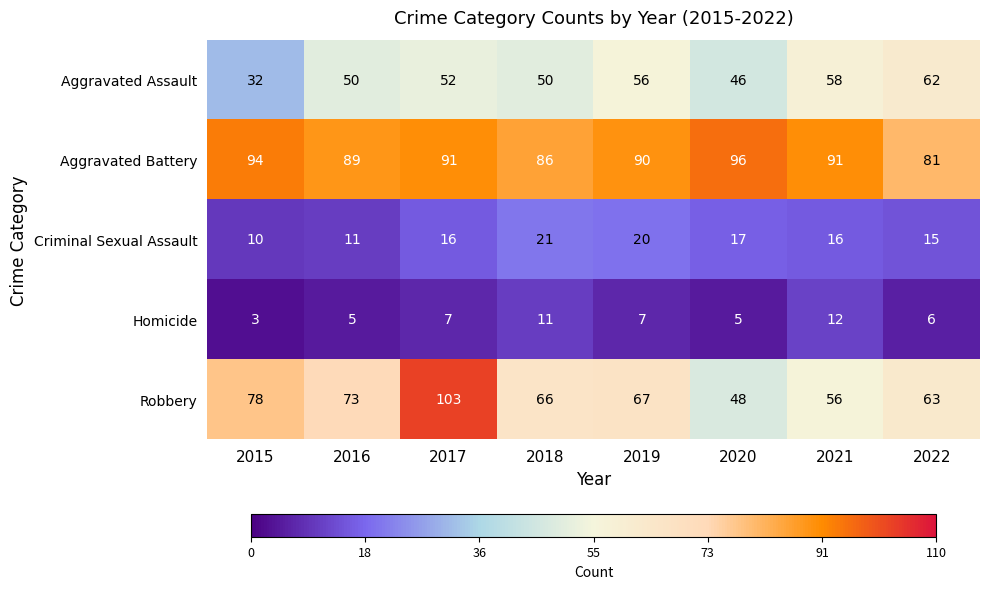

What is the maximum value shown in the chart?

103